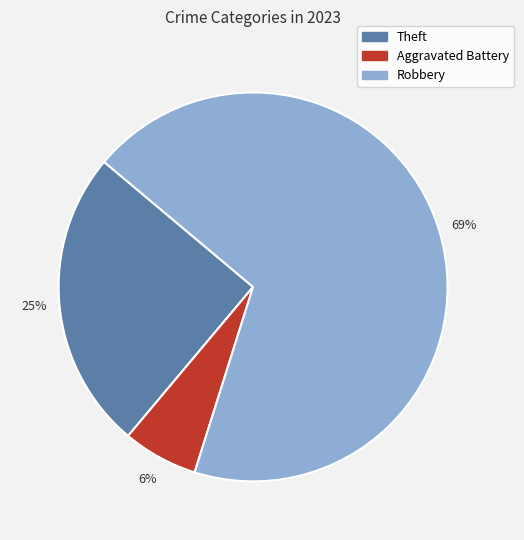

The Theft slice represents 34% of the pie. True or false?

False